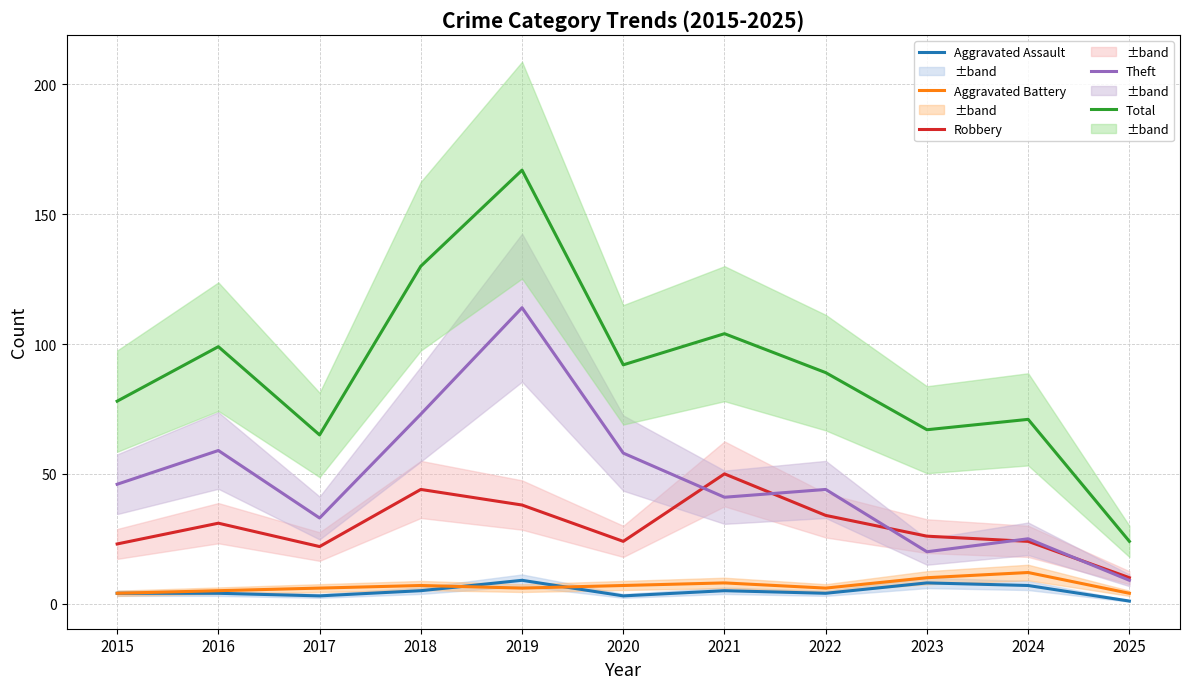

At which label does Robbery first exceed 26?

2016